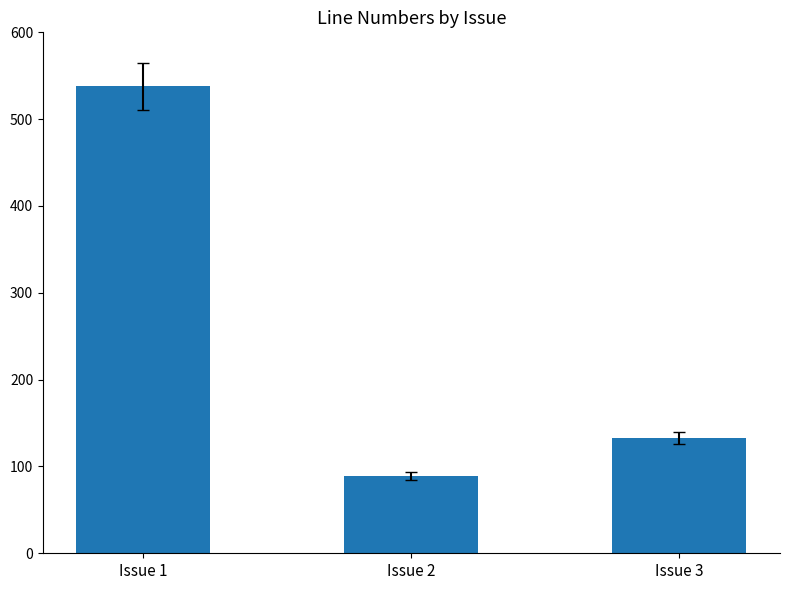

What is the change in value from Issue 1 to Issue 3?

-405